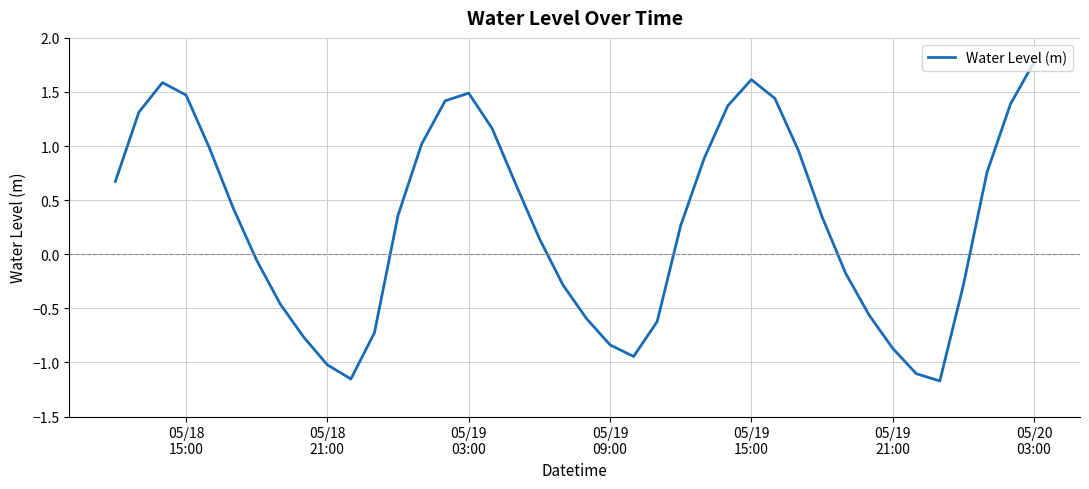

What is the greatest value displayed?

1.8